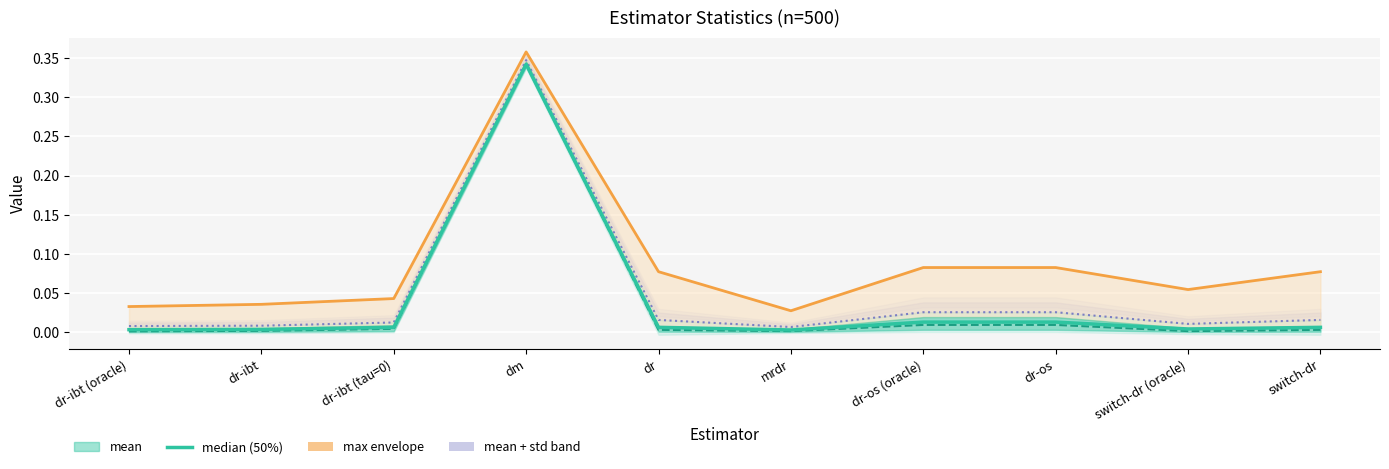

What is the label of the 4th point from the right?

dr-os (oracle)